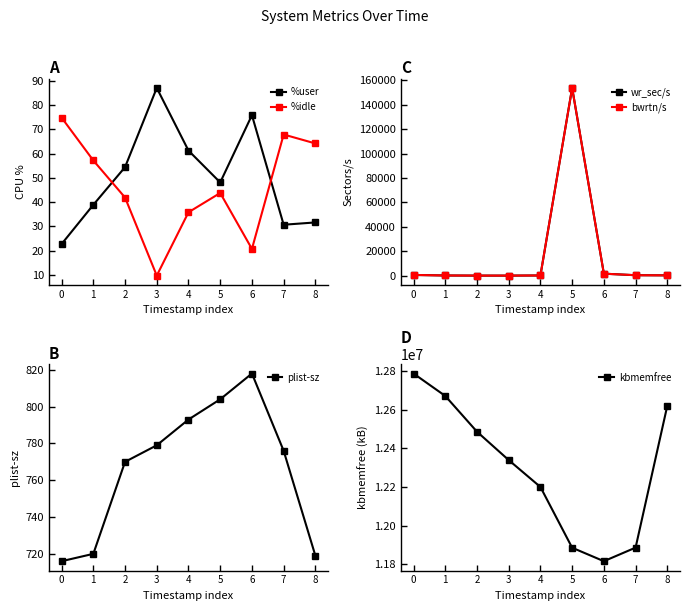

How many interior local valleys does the kbmemfree series have?

1